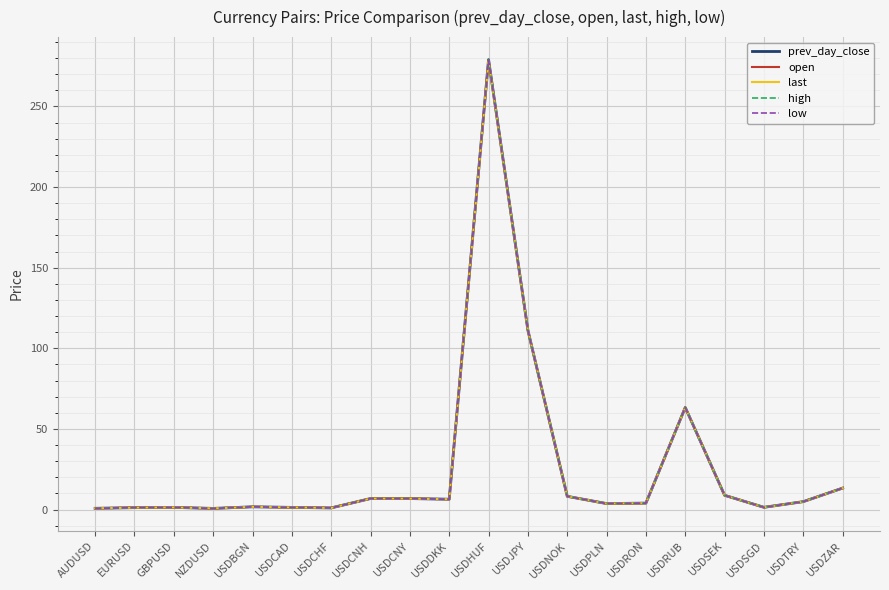

Does the chart display data point markers on the line(s)?

No